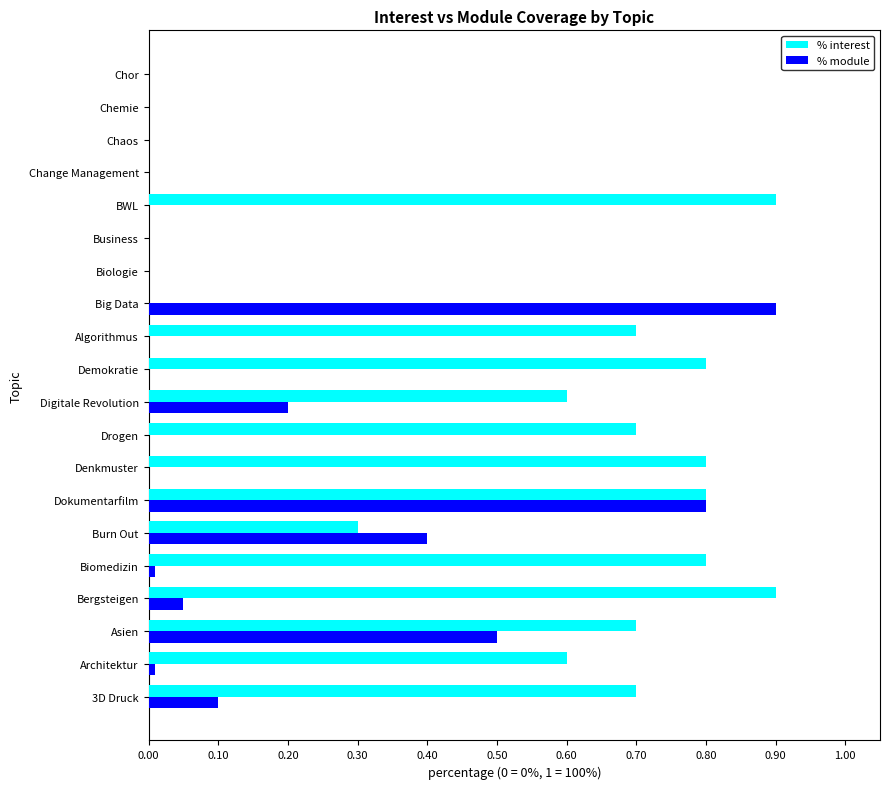

The value of % module at Dokumentarfilm is 0.8. True or false?

True